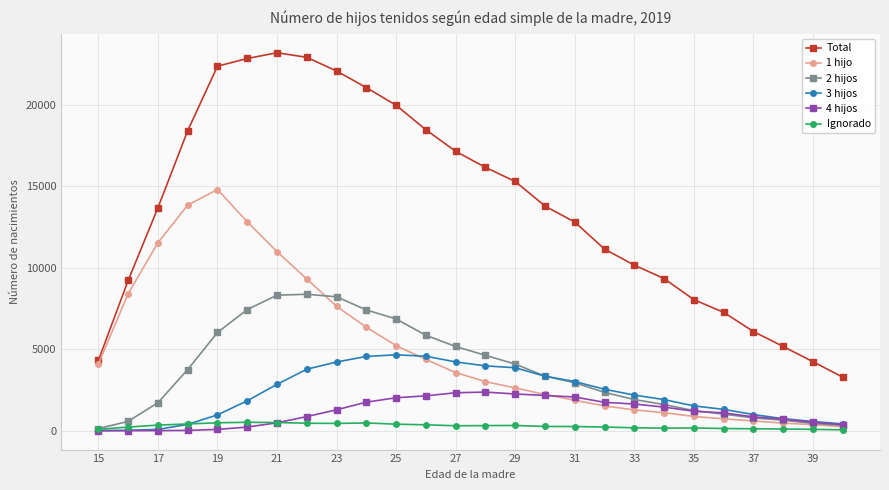

True or false: 2 hijos has more than 0 interior local peaks.

True